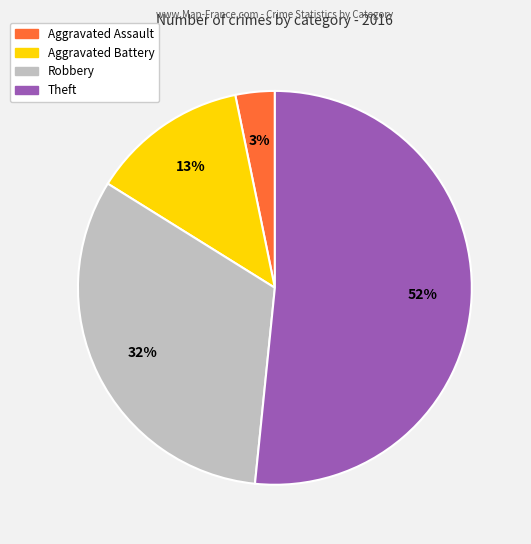

To the nearest percent, what percentage of the pie is Aggravated Assault?

3%